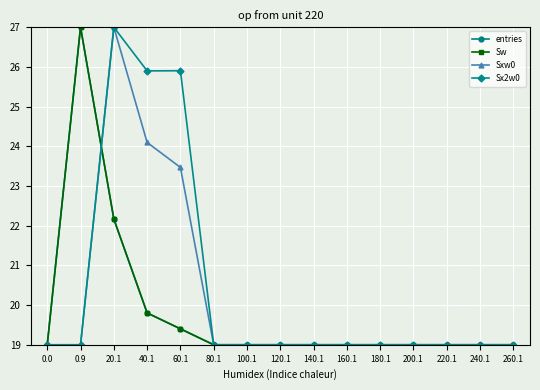

True or false: Sxw0 has more than 1 points higher than both neighbors.

False